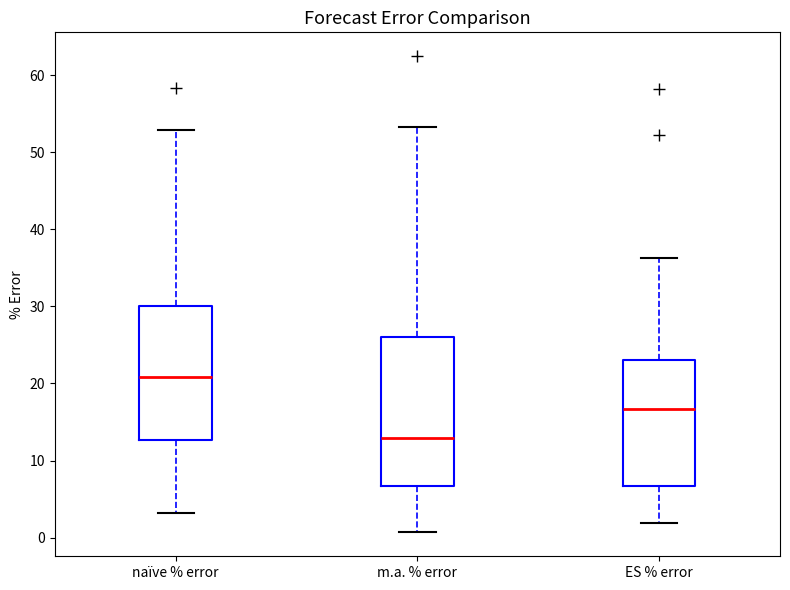

Which box is the tallest, from its lower edge to its upper edge?

m.a. % error